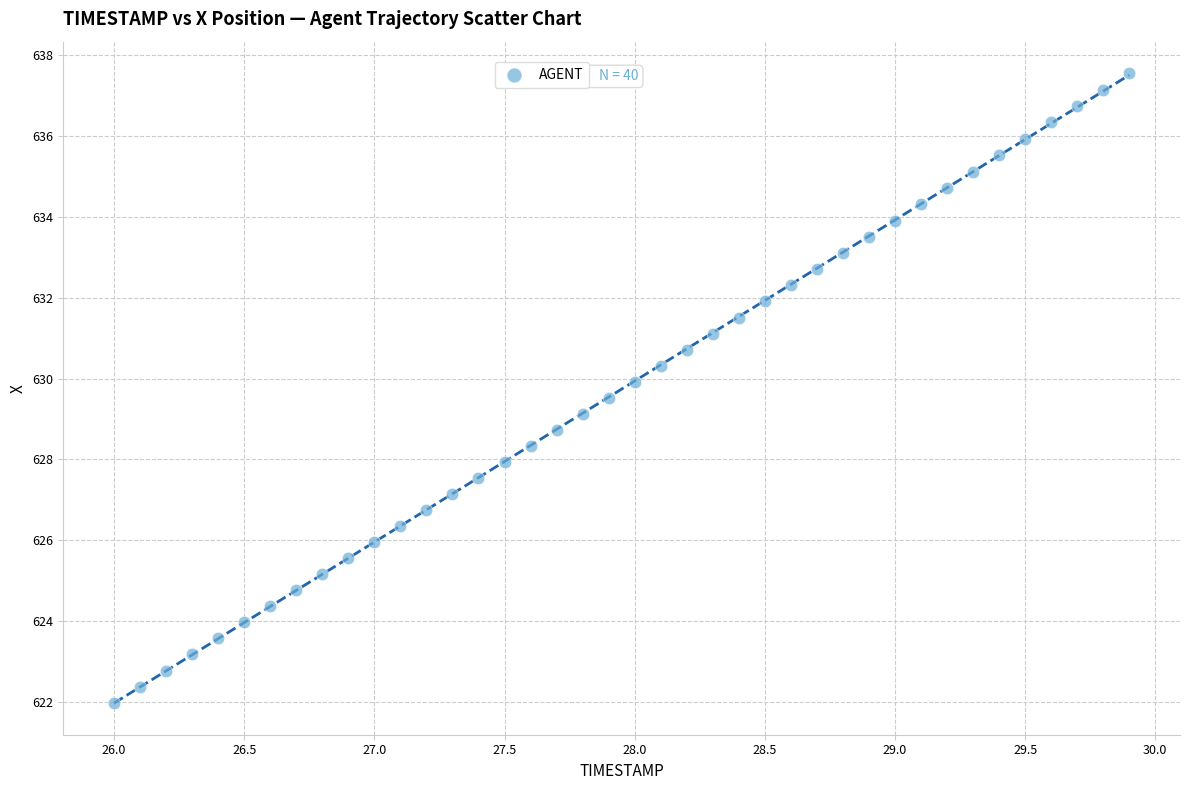

What is the range of X values (max minus min)?

3.9